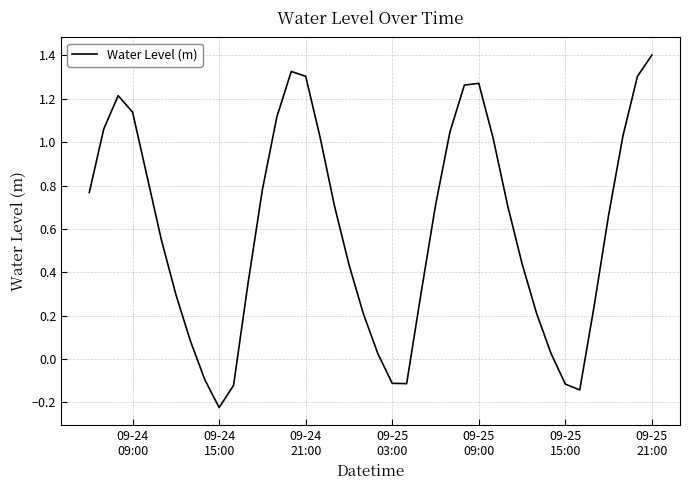

What is the maximum value shown in the chart?

1.4